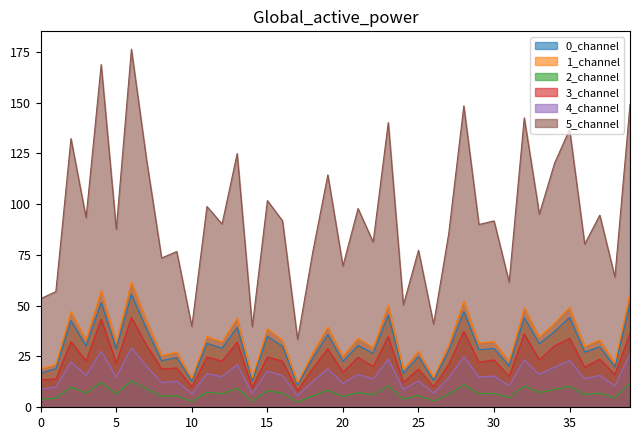

Does the chart display data point markers on the line(s)?

No